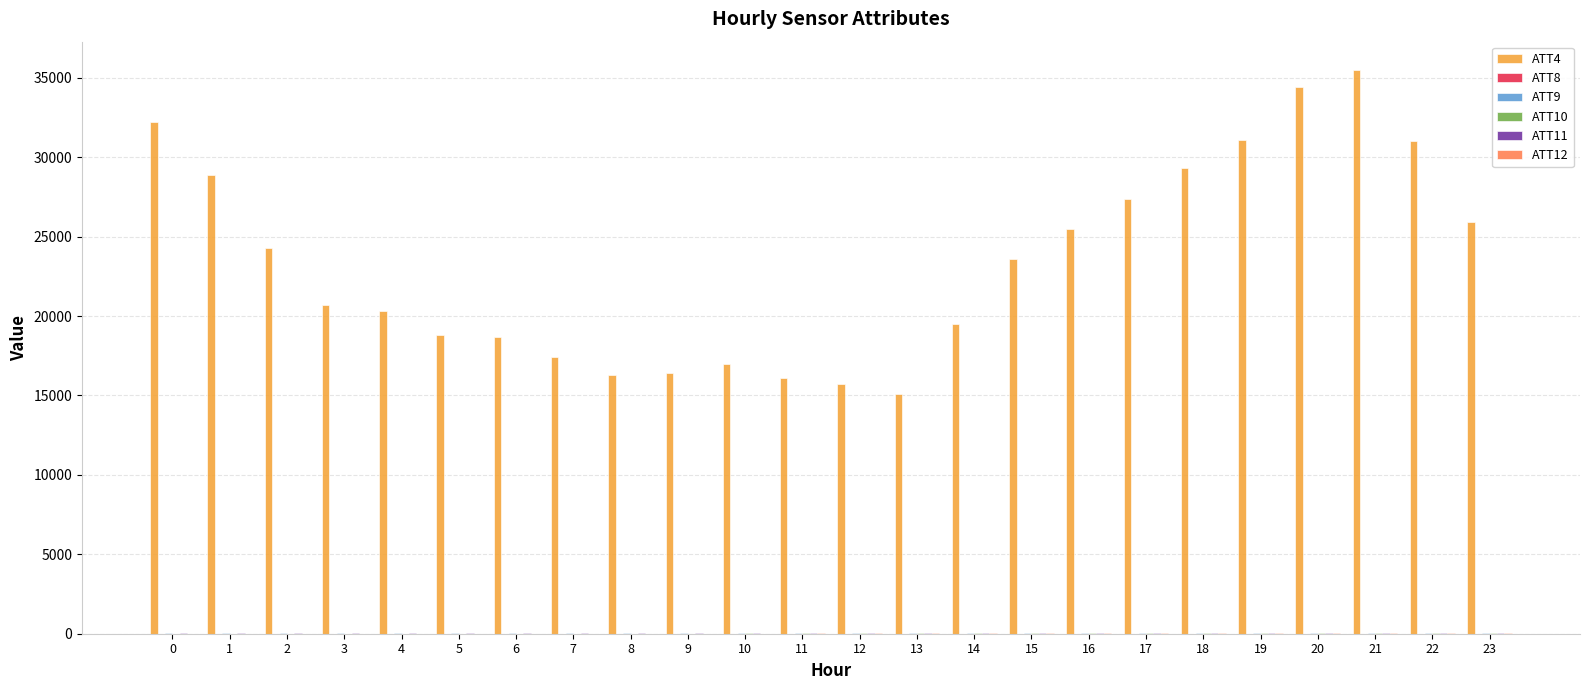

What is the maximum value shown in the chart?

35500.0